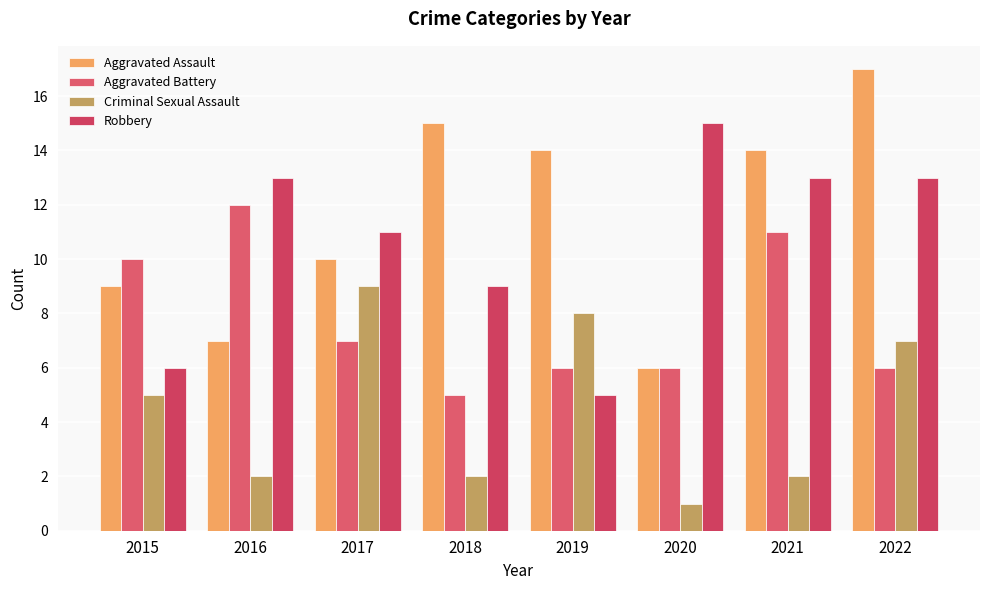

How many groups of bars are there?

8